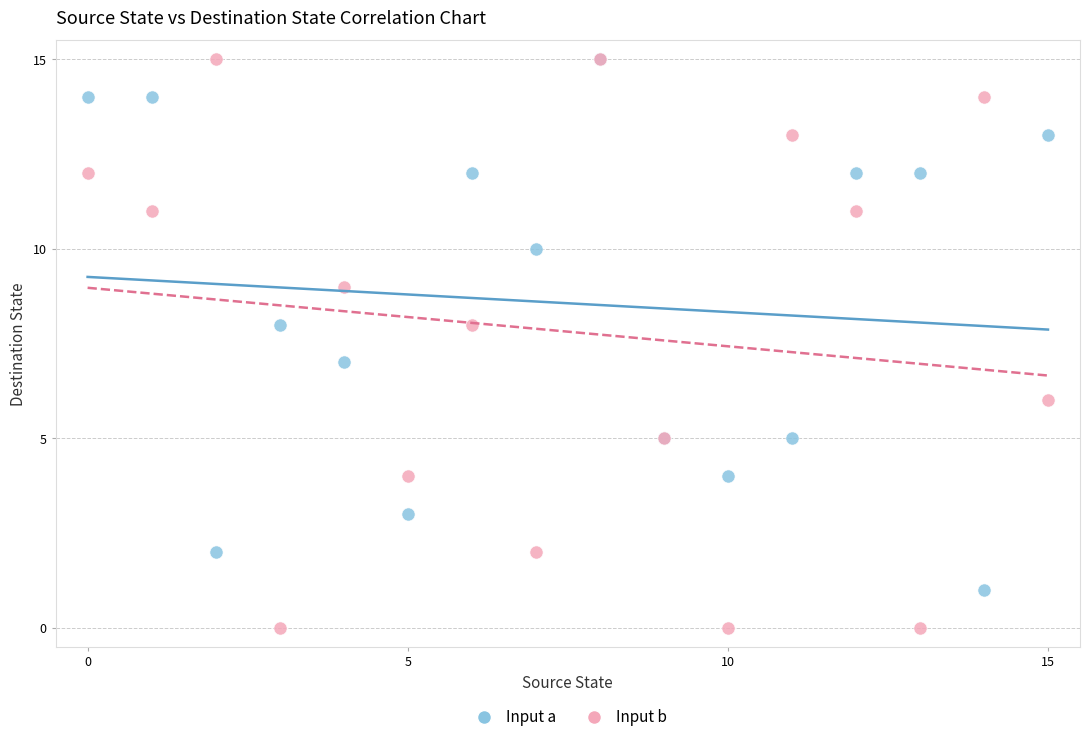

What are all the series names shown in the legend?

Input a, Input b